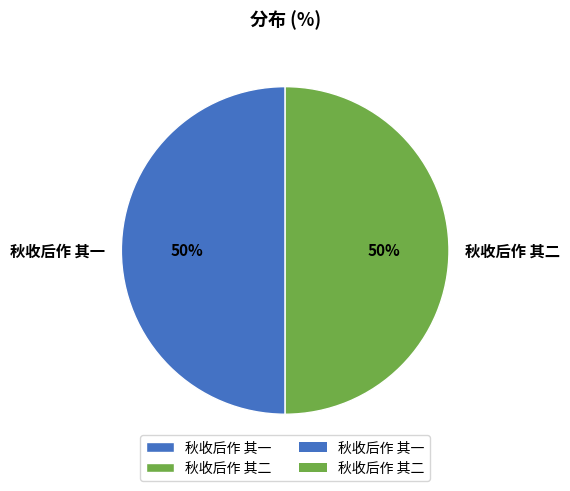

What percentage is the 秋收后作 其二 slice, to the nearest percent?

50%